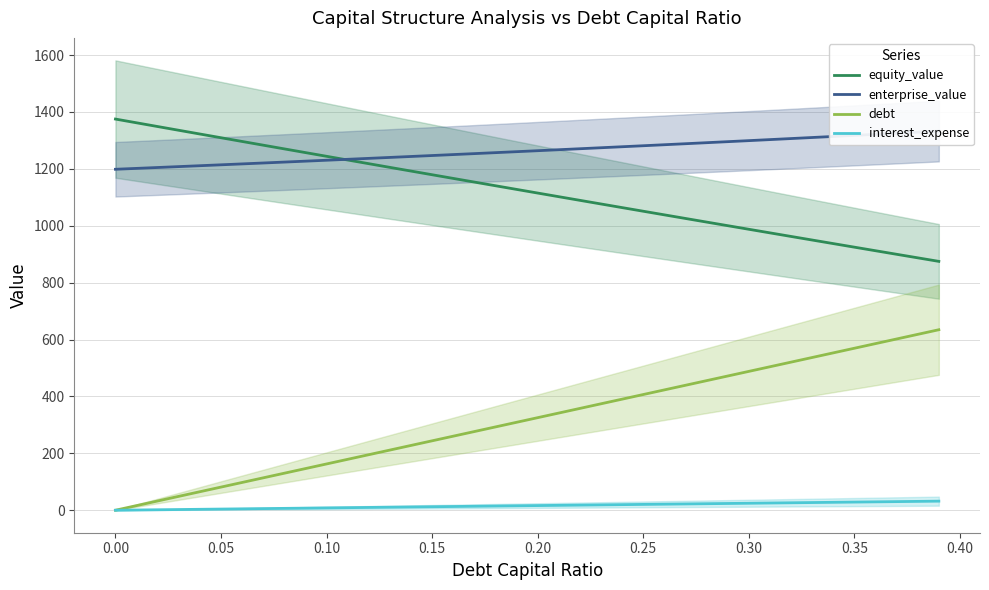

What is the maximum value for equity_value?

1375.0